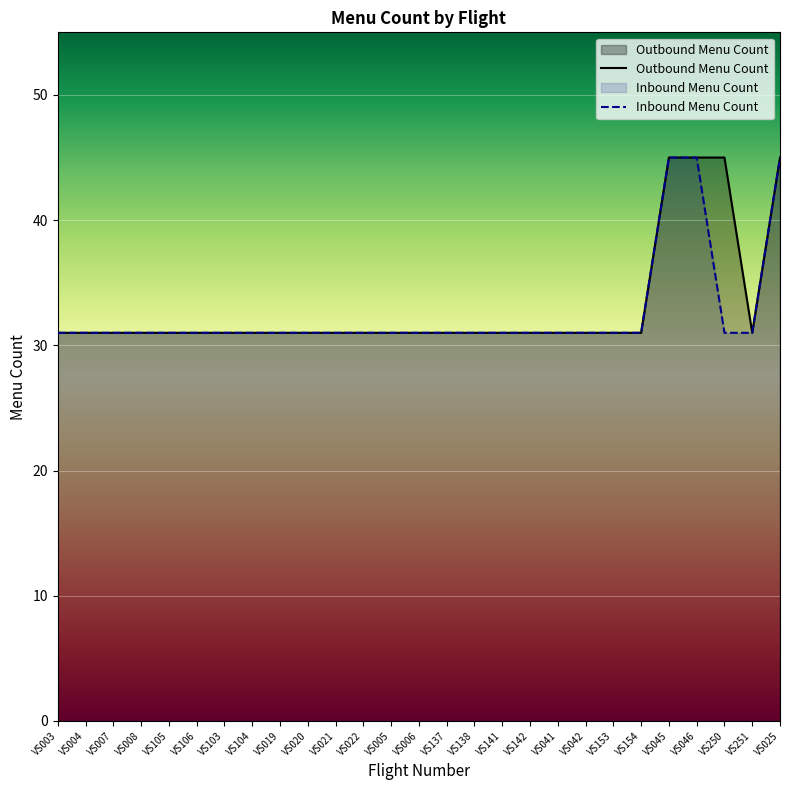

Rank the series by their maximum value, from lowest to highest.

Outbound Menu Count, Inbound Menu Count